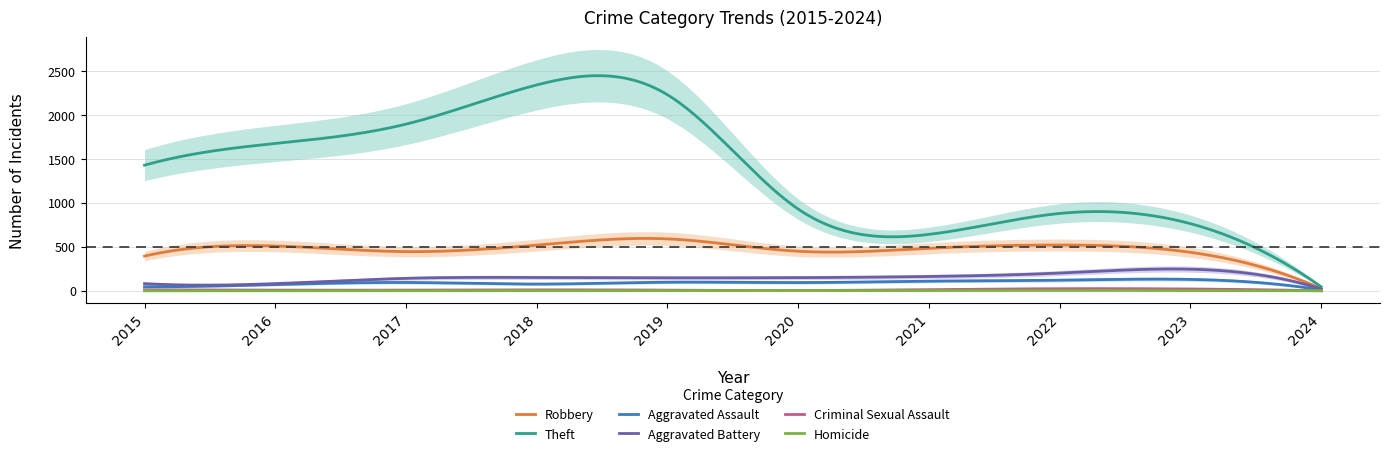

The value of Aggravated Battery at 2 is 142. True or false?

True